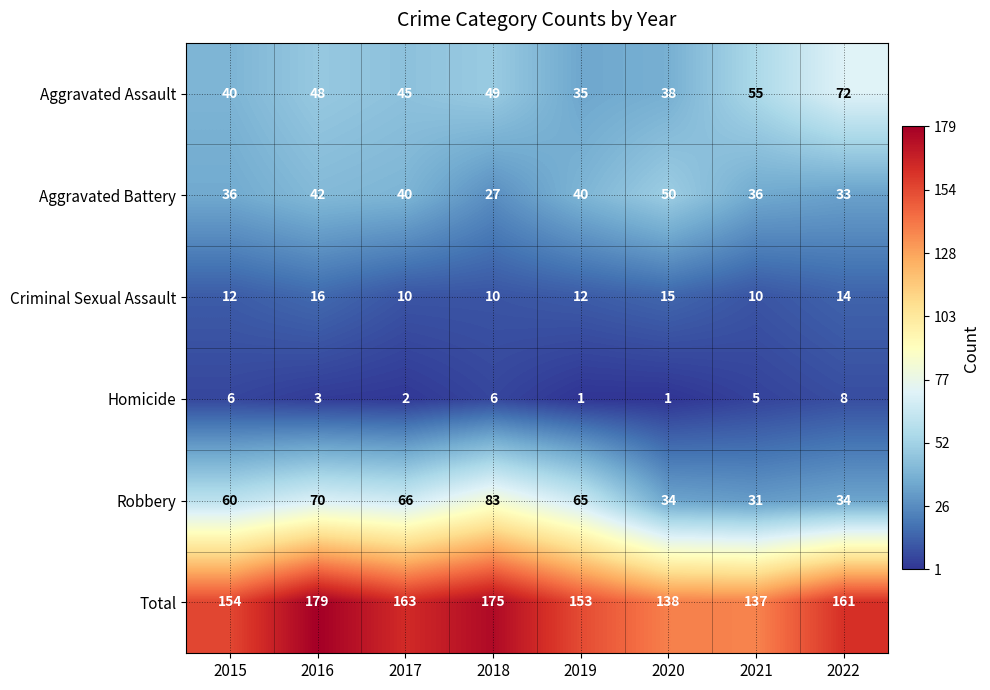

At which label does Total first exceed 161?

2016